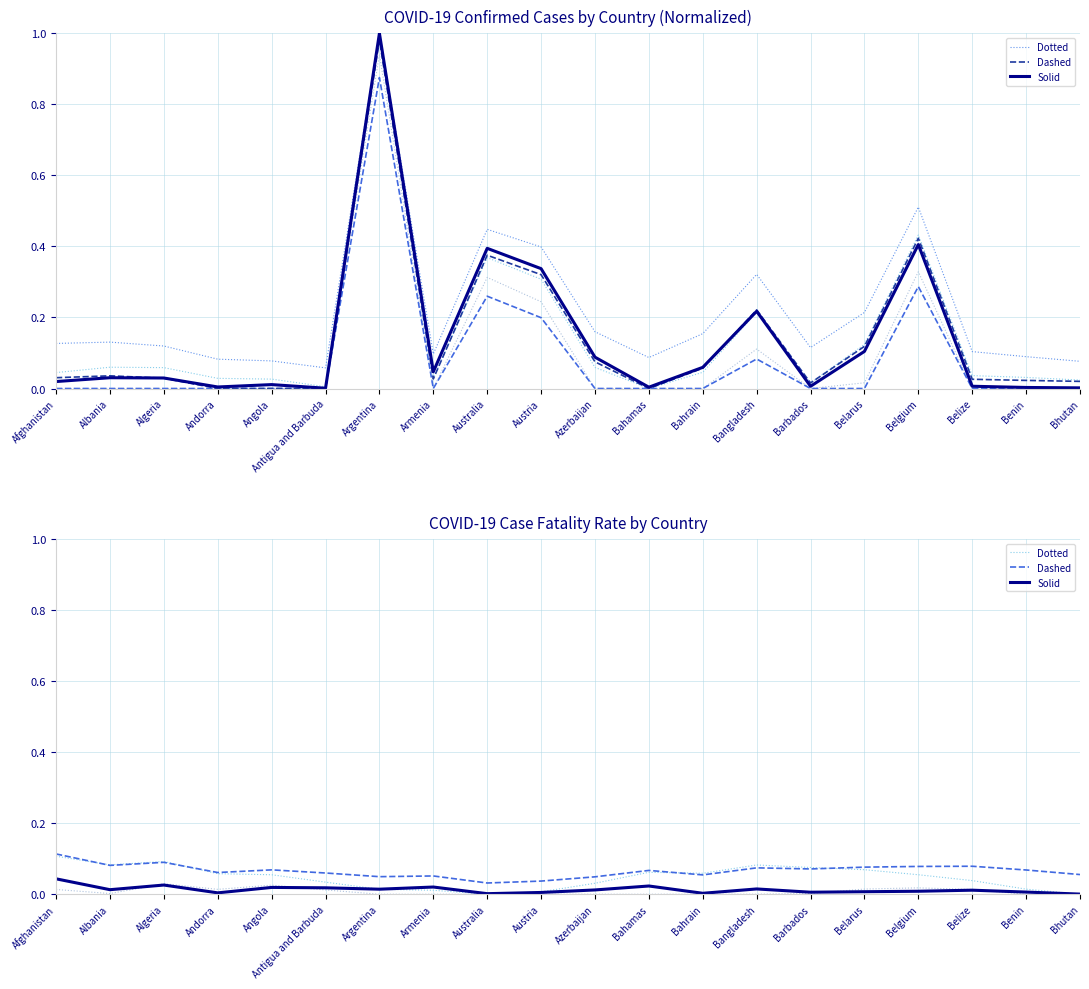

Is it true that CFR equals 0.0 at Barbados?

False